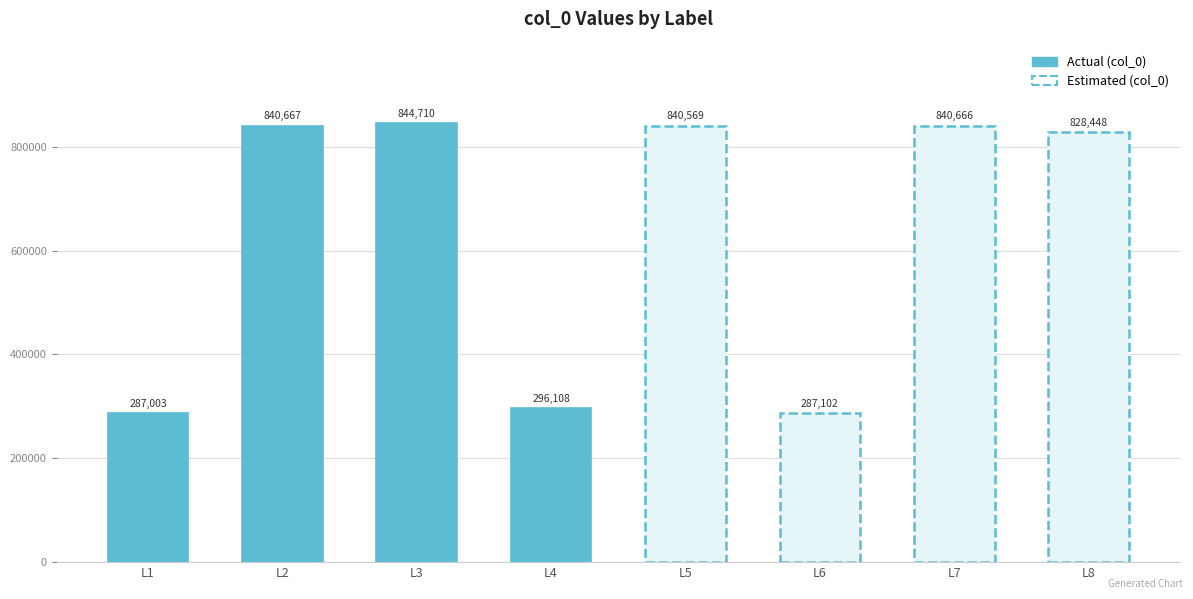

What is the difference between the maximum and second lowest values?

557608